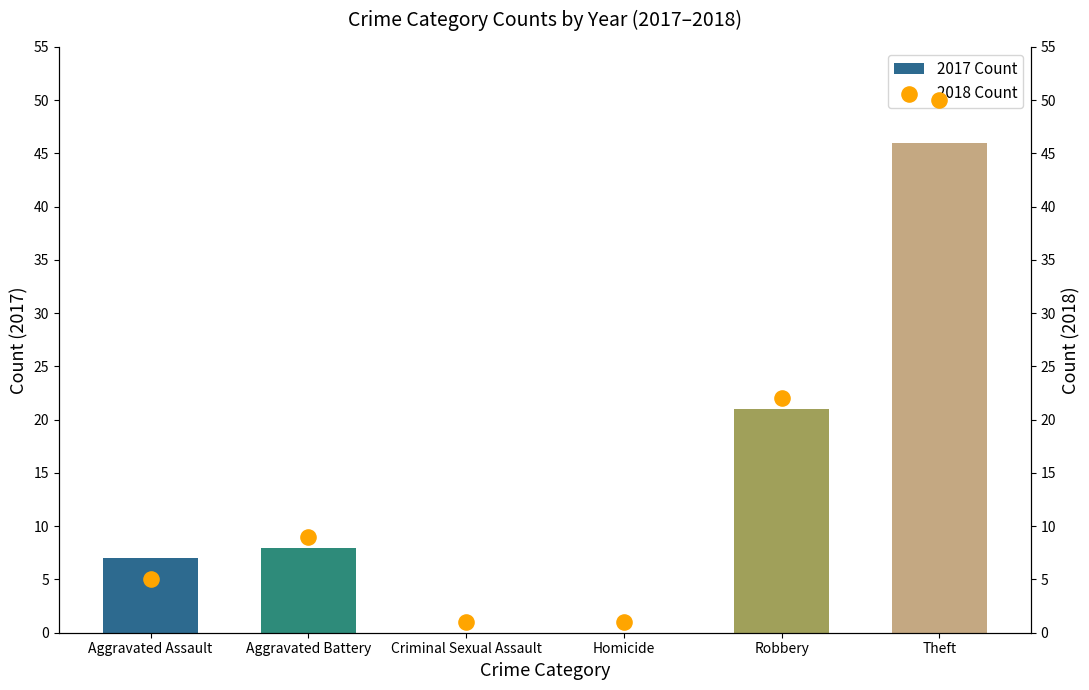

Which series contains the lowest Y value?

2017 Count